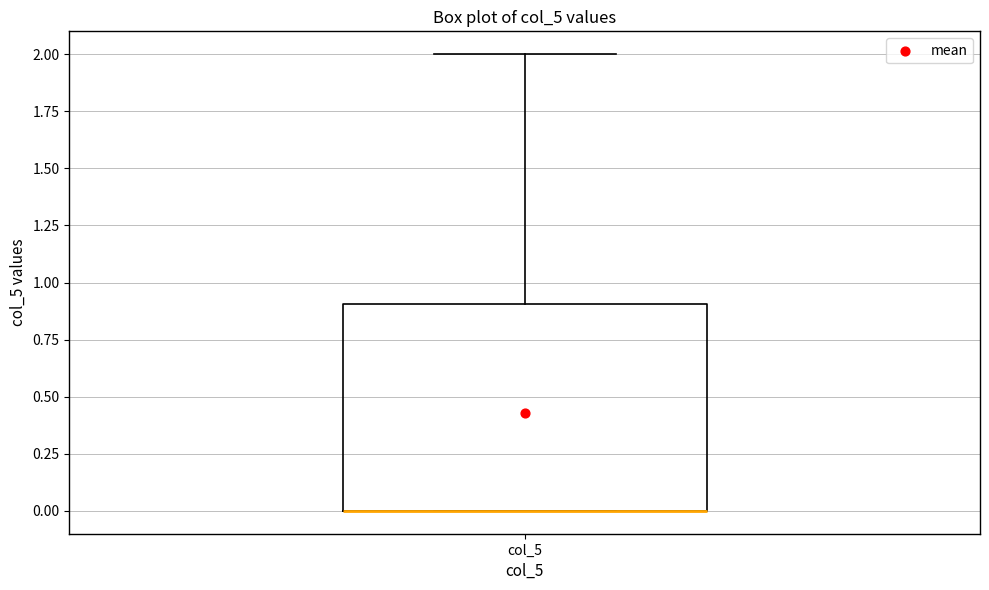

Transcribe this box plot: give where the median line is, the range the box spans, and where the two whiskers end, as read against the y-axis. The values are not printed on the chart, so give them approximately, as read against the axis.

median 0.0 (drawn on the box's lower edge), box 0.0 to 0.9, whiskers 0.0 to 2.0